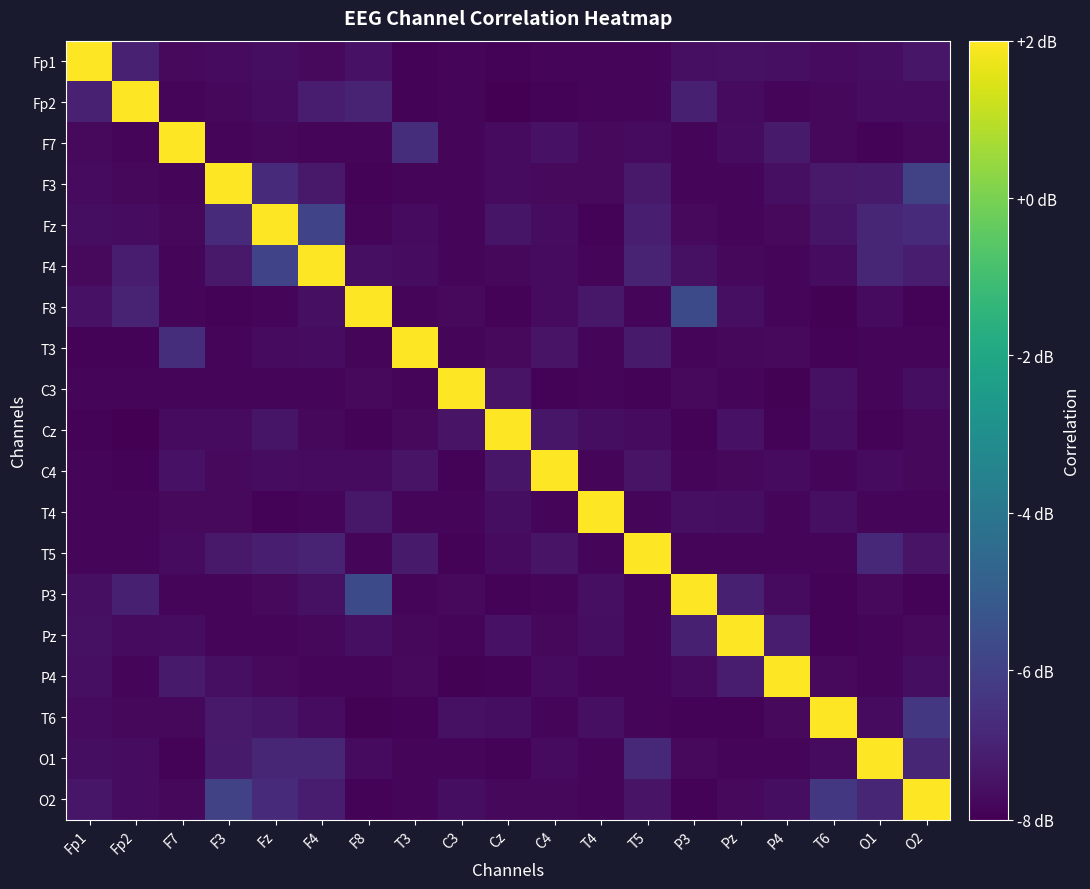

How many distinct data groups are displayed?

19